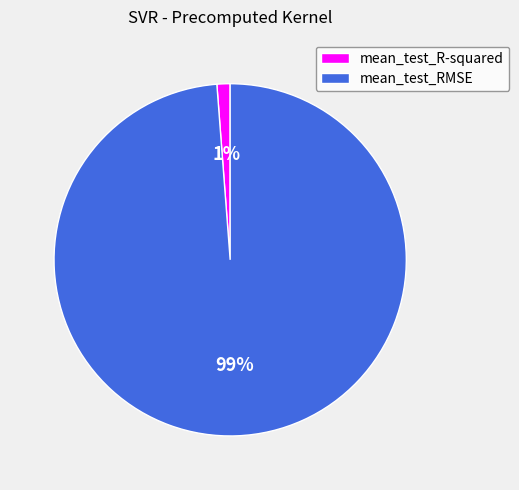

To the nearest percent, what percentage of the pie is mean_test_RMSE?

99%